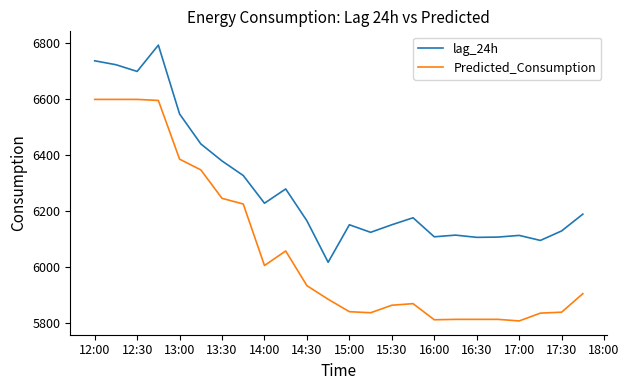

What is the maximum value shown in the chart?

6794.0